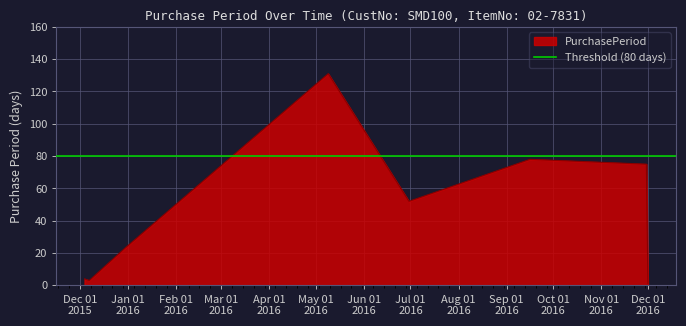

How many categories are shown in the chart?

8